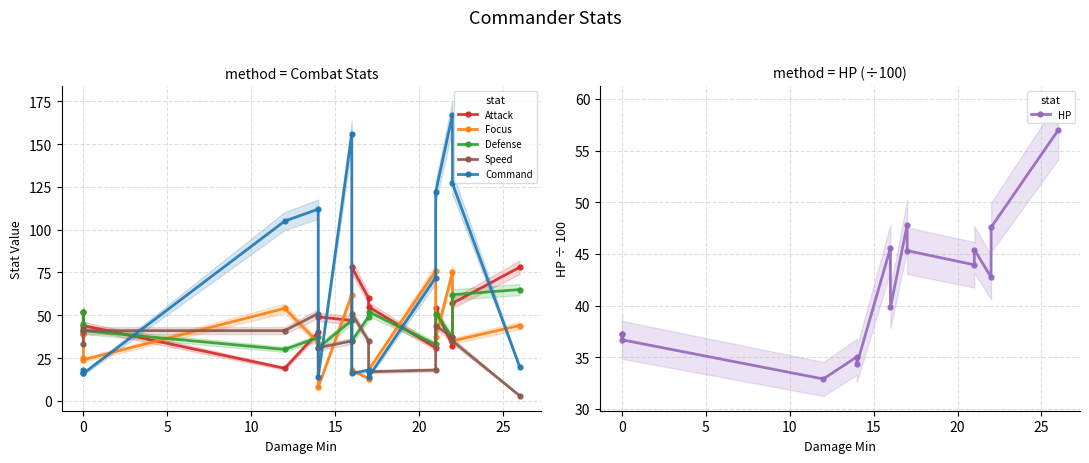

Does the chart display data point markers on the line(s)?

Yes